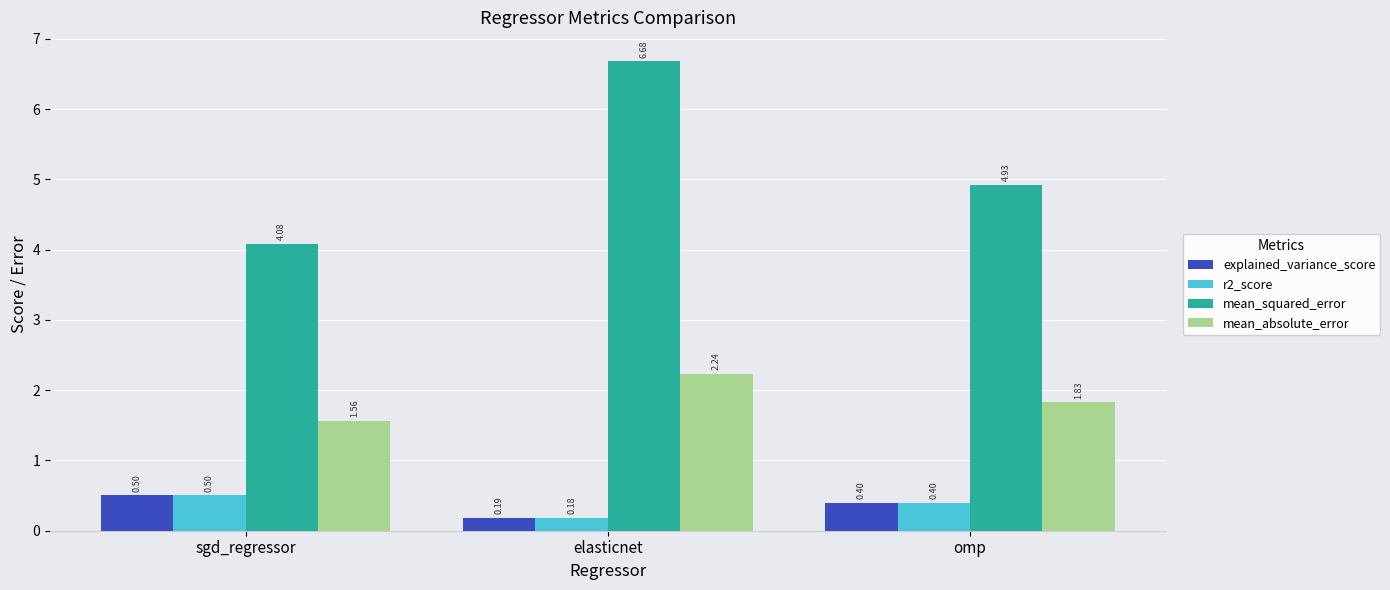

Does the chart contain any negative values?

No